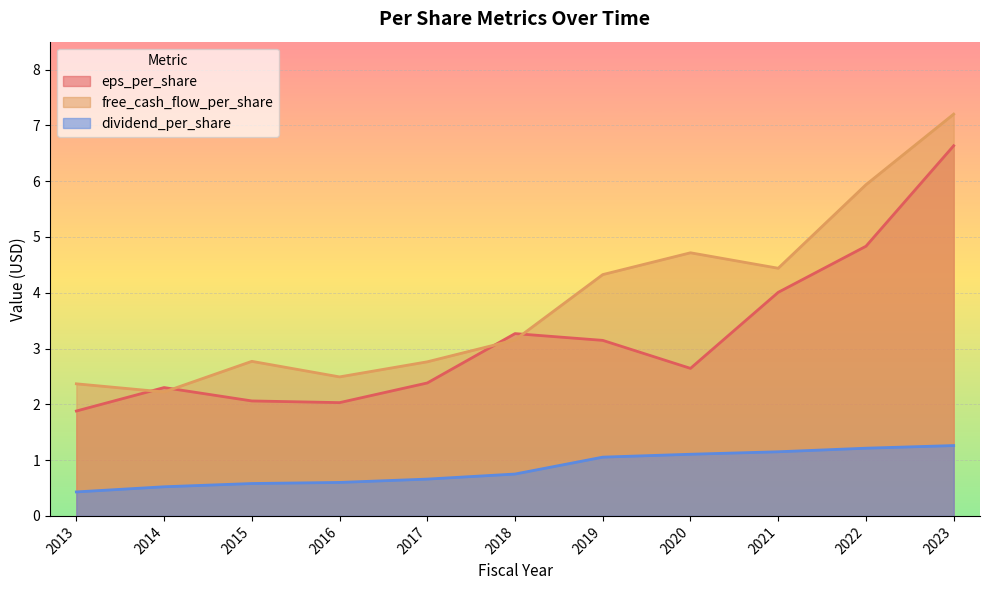

Which has a higher value, 2013 or 2018?

2018